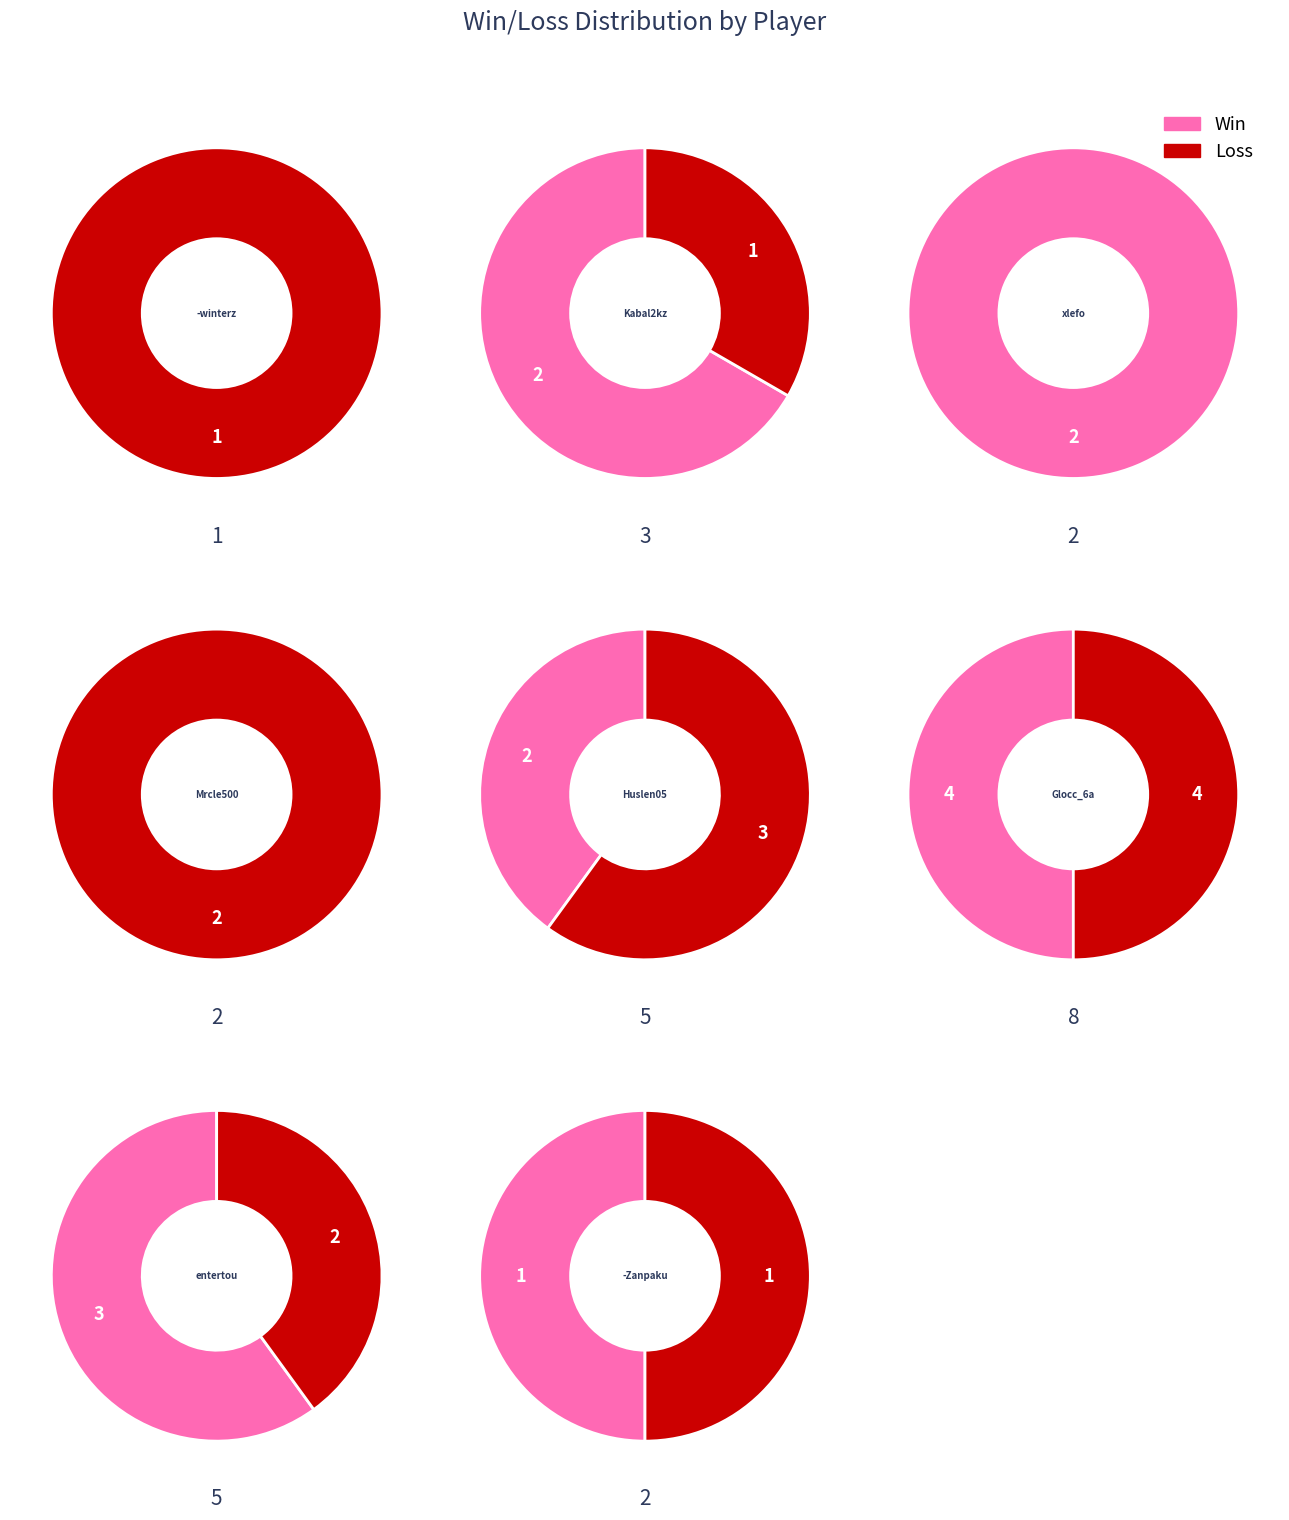

Which has a higher value, xlefo or -winterzxc?

xlefo